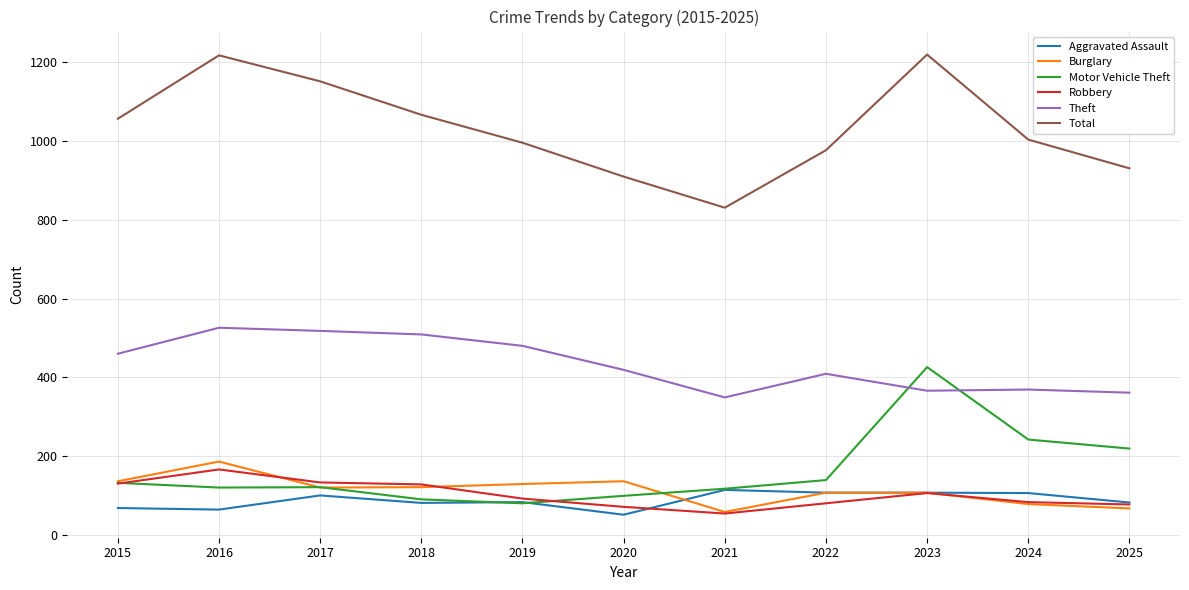

Which series has the largest total across all categories?

Total